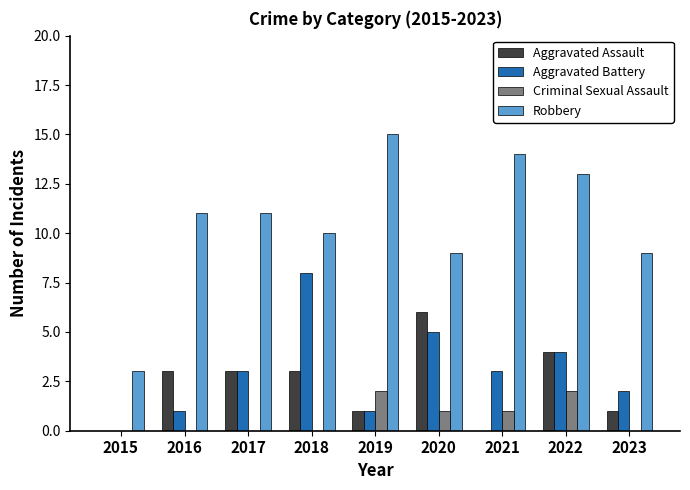

Which series has the largest total across all categories?

Robbery